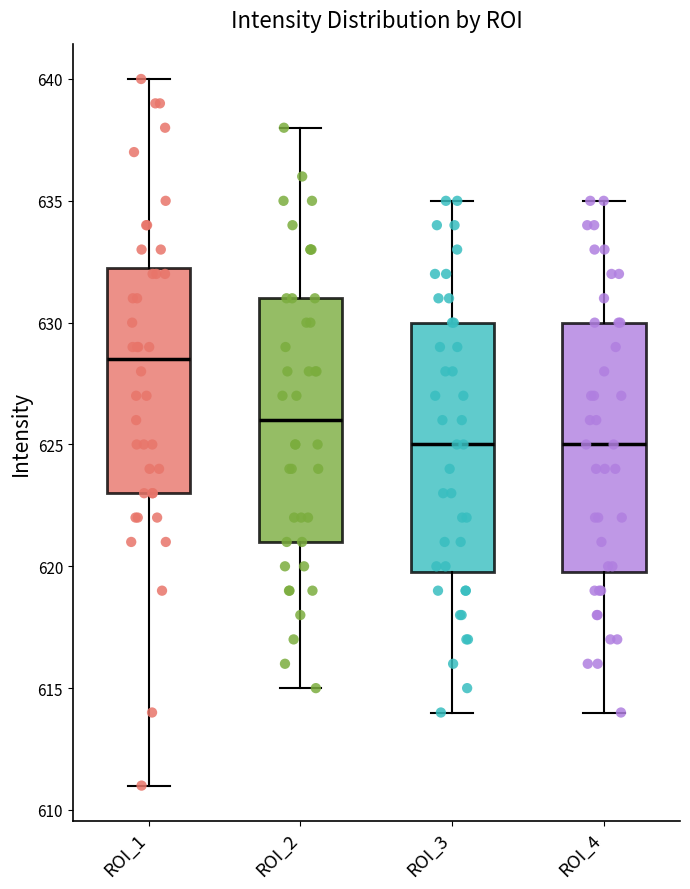

Which box's median line is the highest?

ROI_1